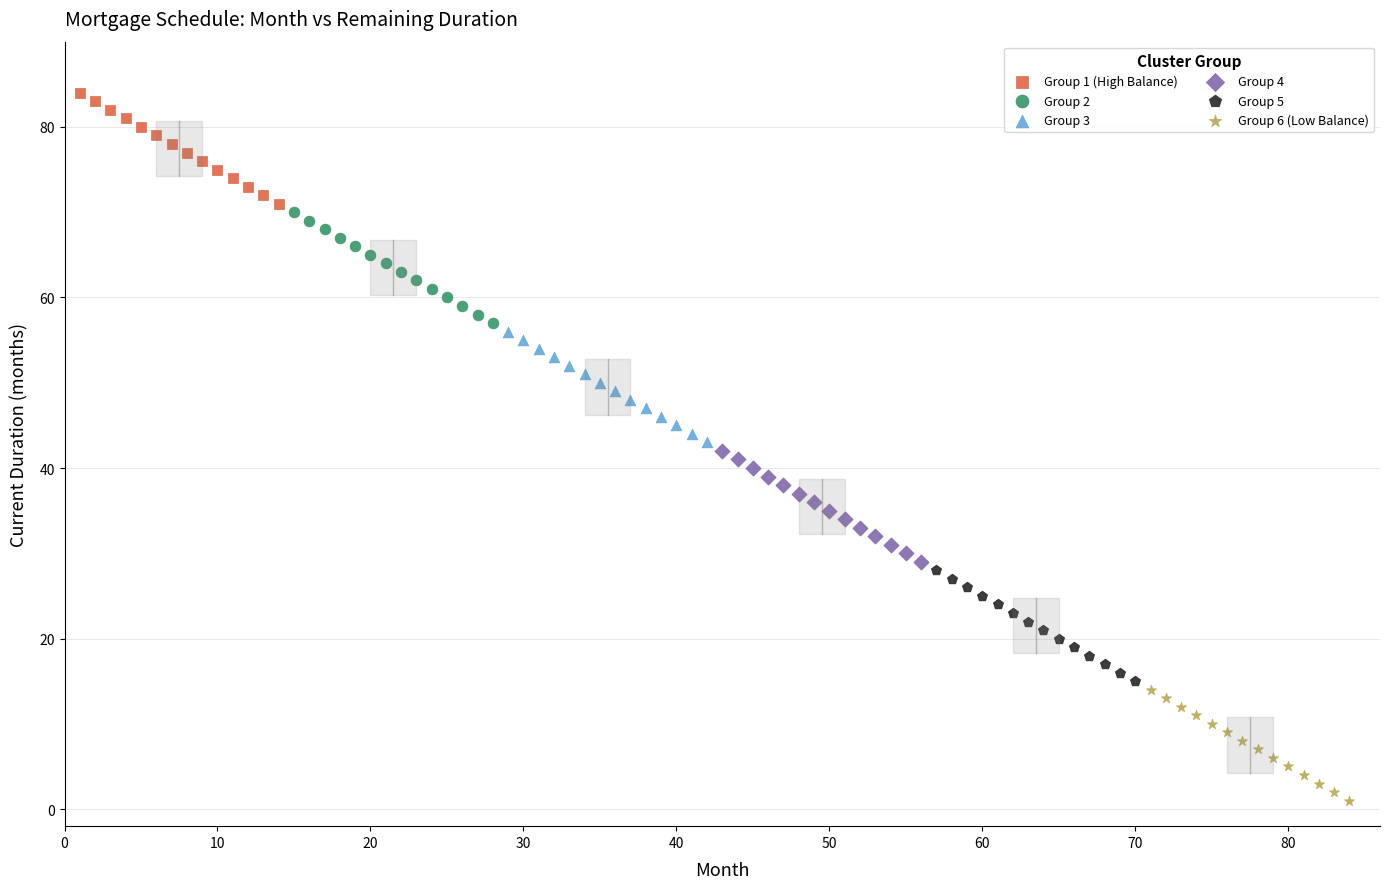

Which series contains the lowest Y value?

Group 6 (Low Balance)